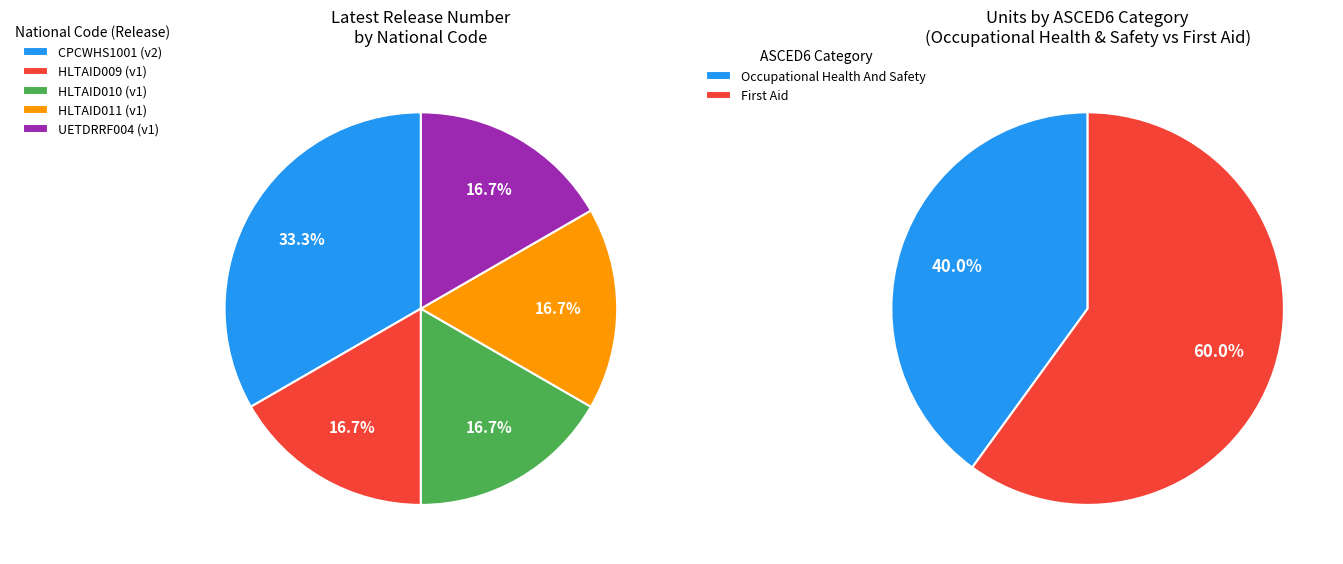

Which slice is the largest?

CPCWHS1001